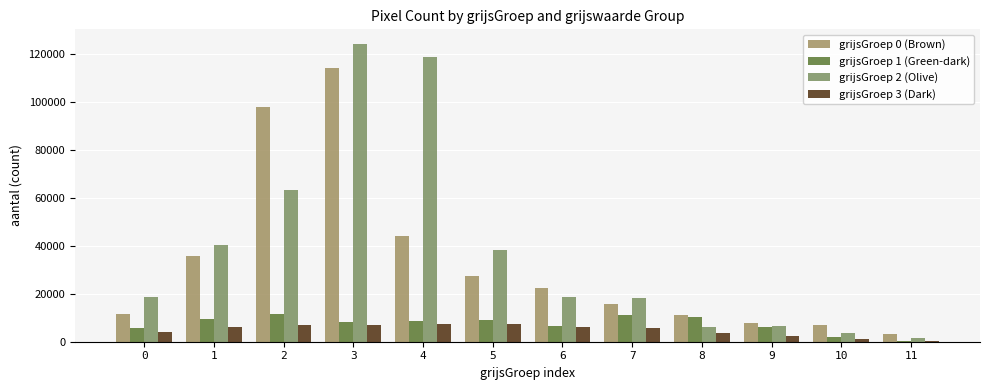

What are all the series names shown in the legend?

grijsGroep 0 (Brown), grijsGroep 1 (Green-dark), grijsGroep 2 (Olive), grijsGroep 3 (Dark)